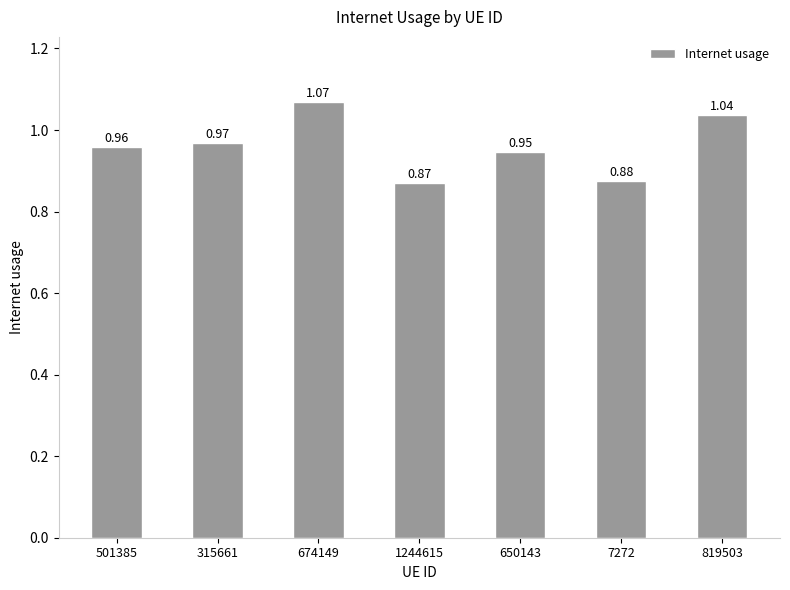

List the labels in order of value, largest first.

674149, 819503, 315661, 501385, 650143, 7272, 1244615